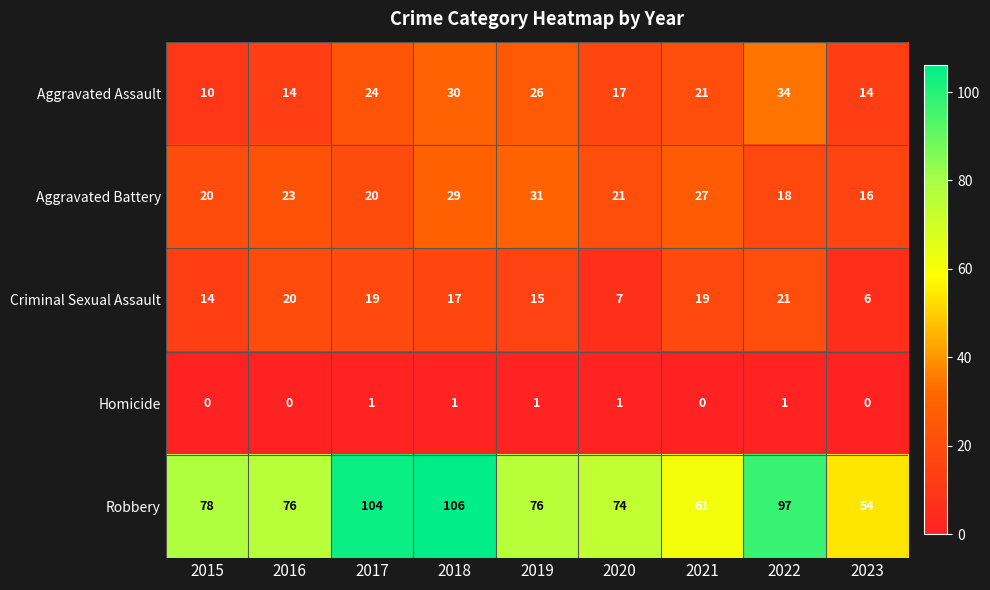

Rank the series at 2021 from lowest to highest value.

Homicide, Criminal Sexual Assault, Aggravated Assault, Aggravated Battery, Robbery